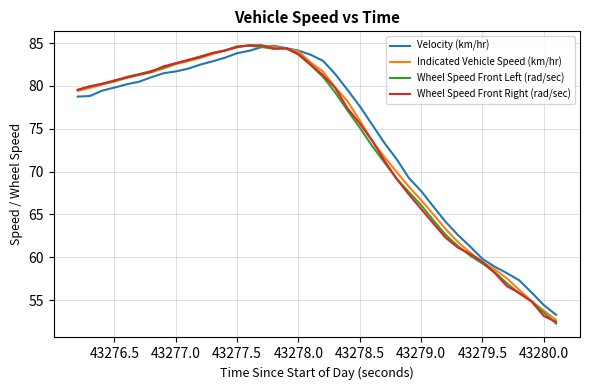

After their last crossing, which series has the higher values: Velocity (km/hr) or Indicated Vehicle Speed (km/hr)?

Velocity (km/hr)